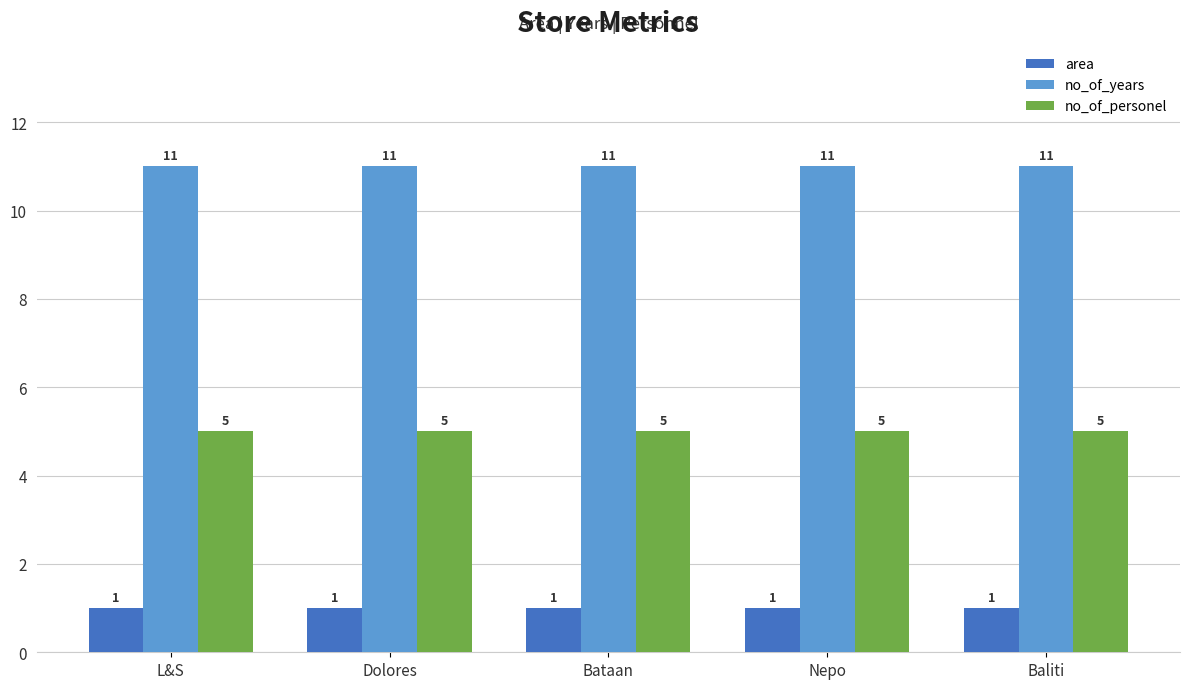

What is the total value across all series at L&S?

17